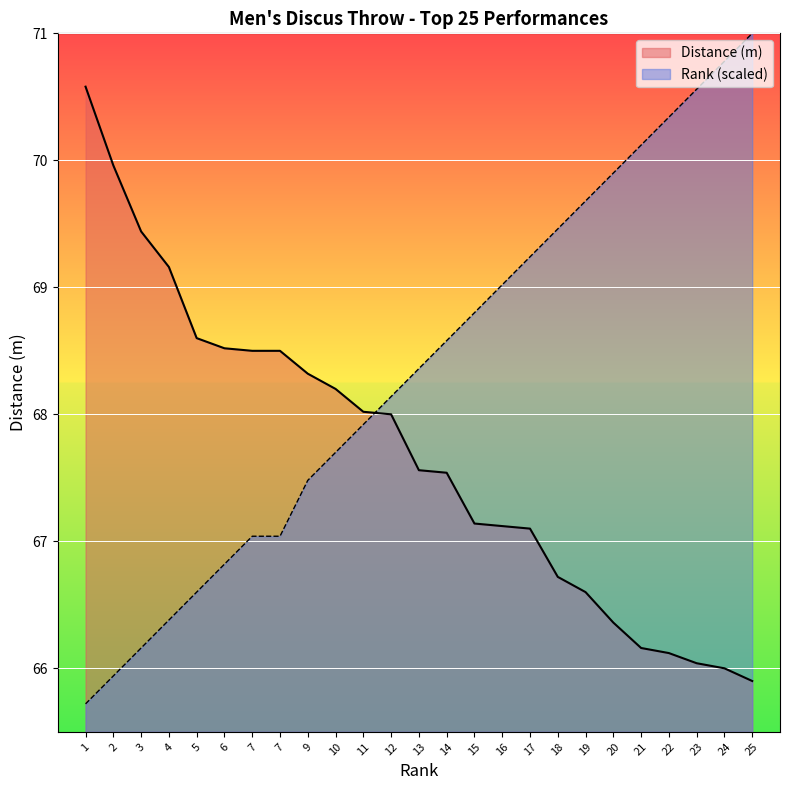

What is the difference between the maximum and minimum values in the Rank series?

5.3